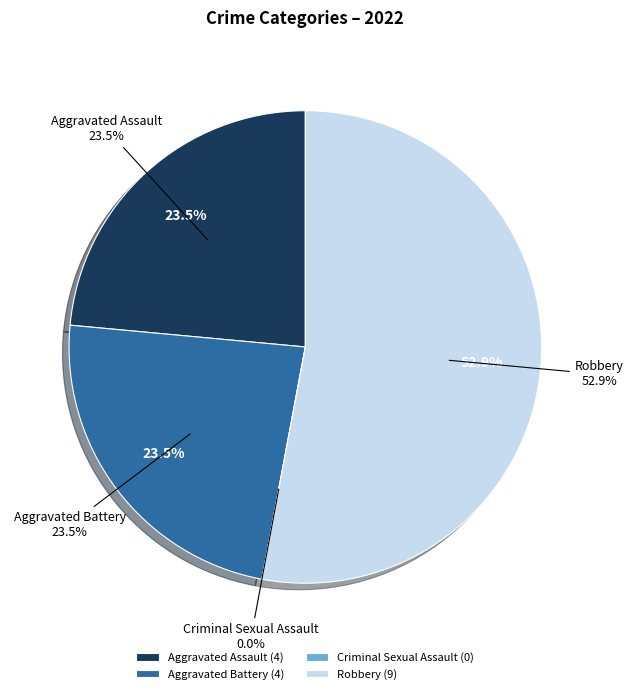

Rank the categories by value from highest to lowest.

Robbery, Aggravated Assault, Aggravated Battery, Criminal Sexual Assault